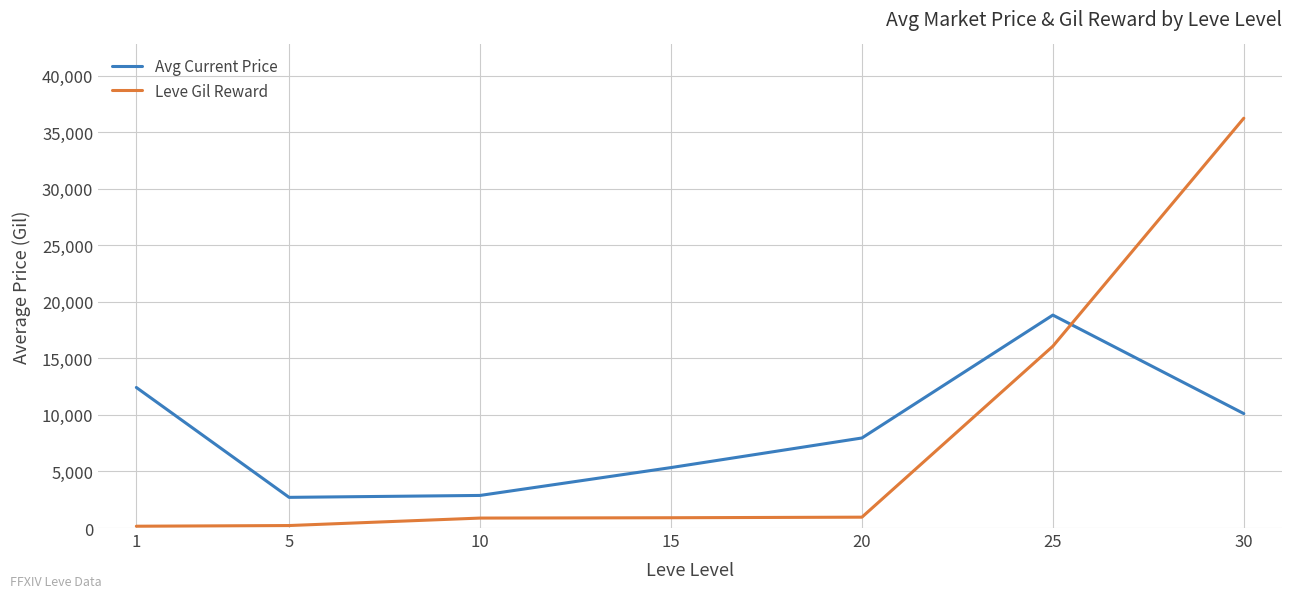

Which series has the largest range (max minus min)?

Leve Gil Reward